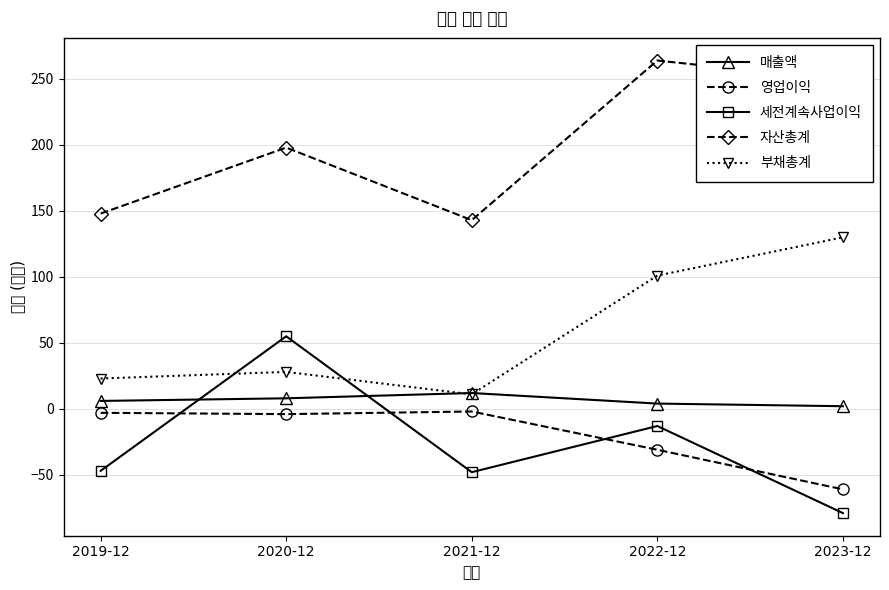

Where is 자산총계 nearest to the value 203?

2020-12